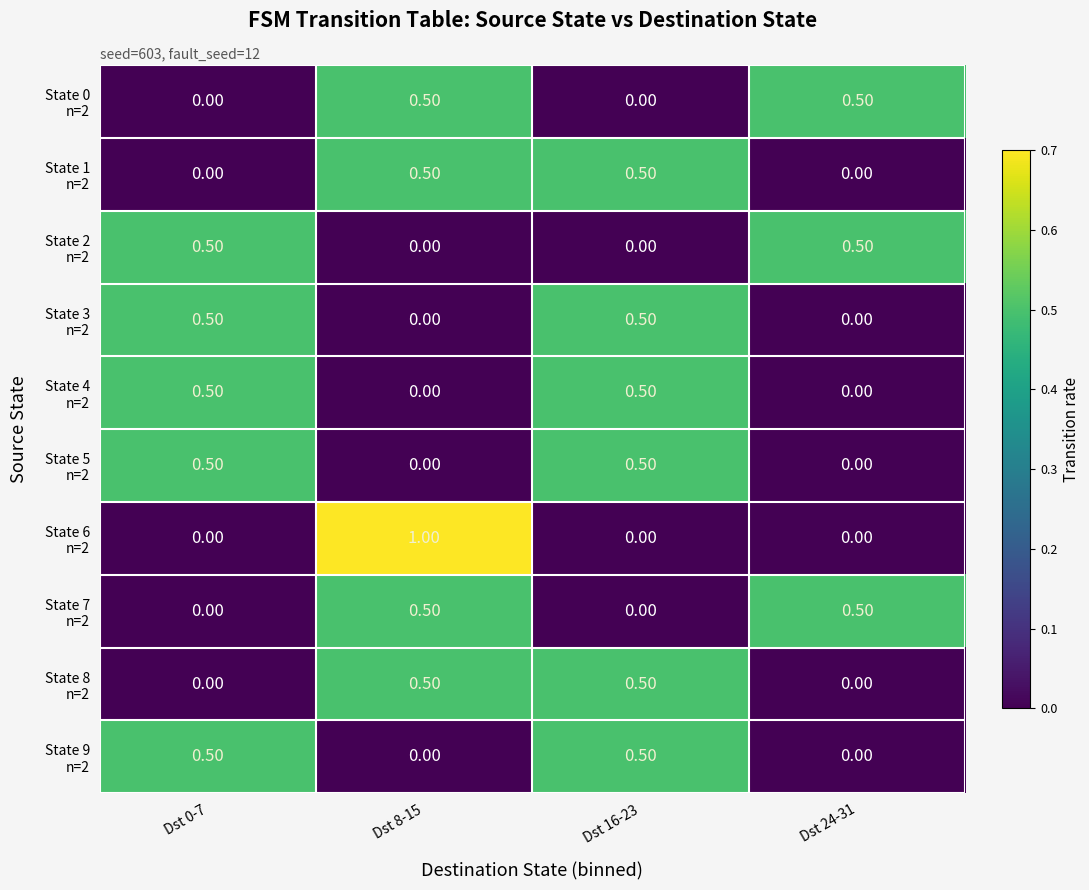

What is the maximum value shown in the chart?

1.0